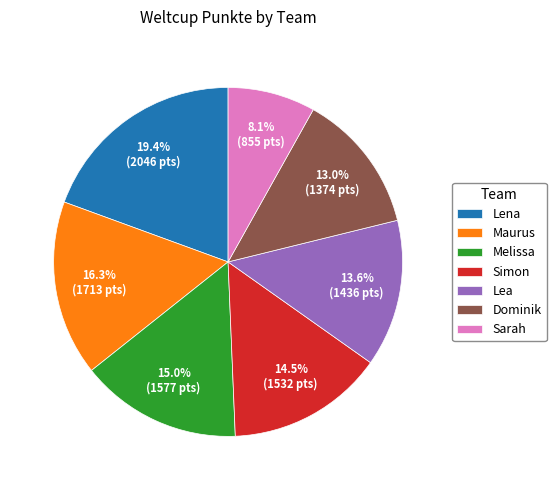

To the nearest percent, what portion does Lena represent?

19%